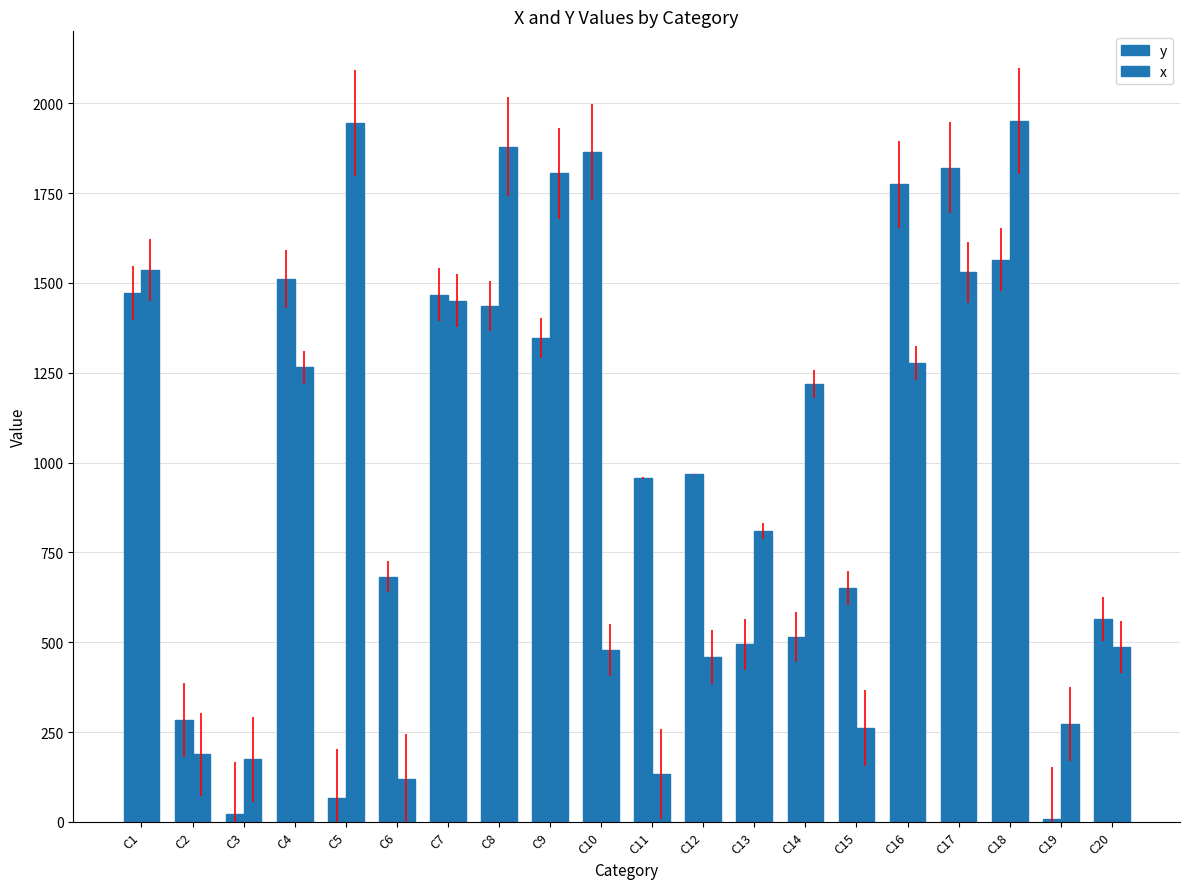

Count the number of categories in the chart.

20